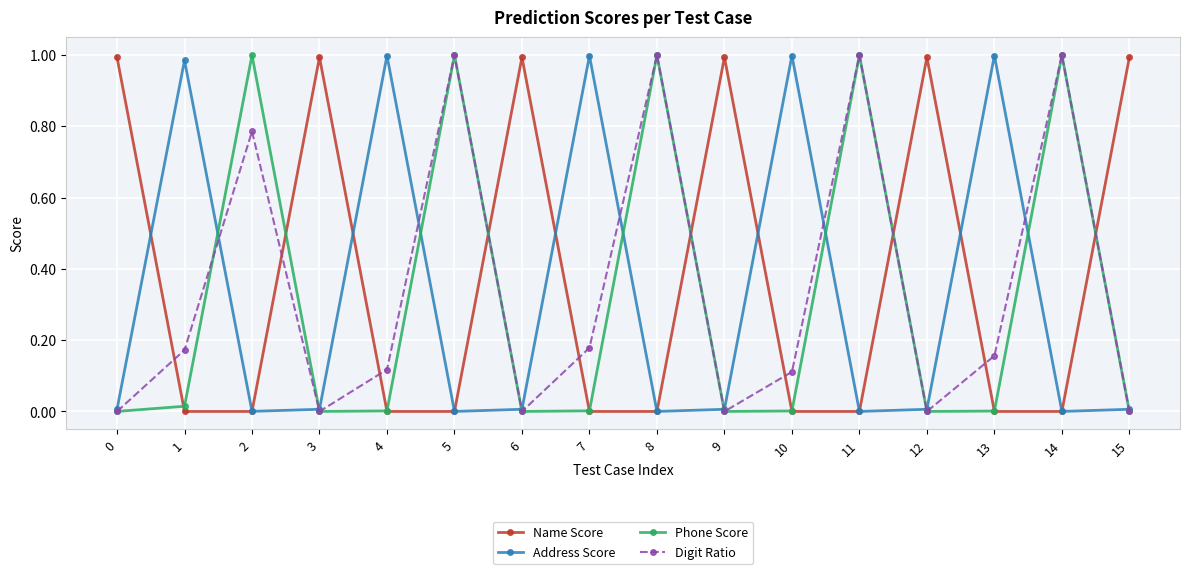

Does the chart display data point markers on the line(s)?

Yes